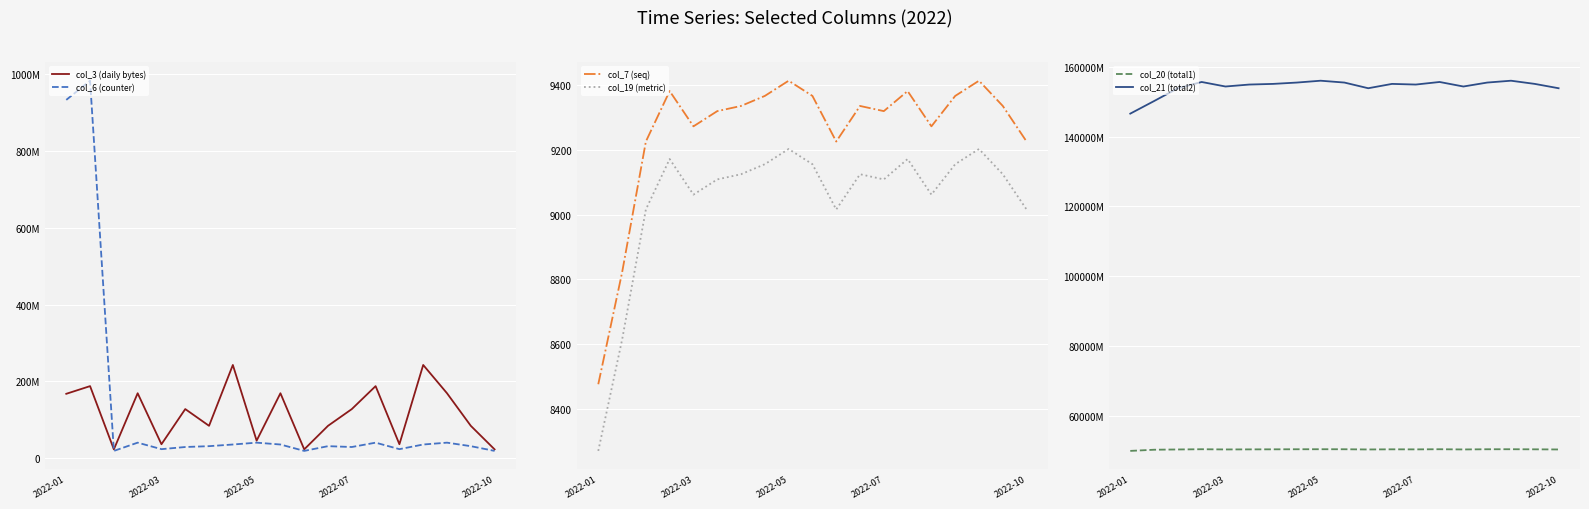

Which category has the lowest value in the col_7 (seq) series?

2022-01